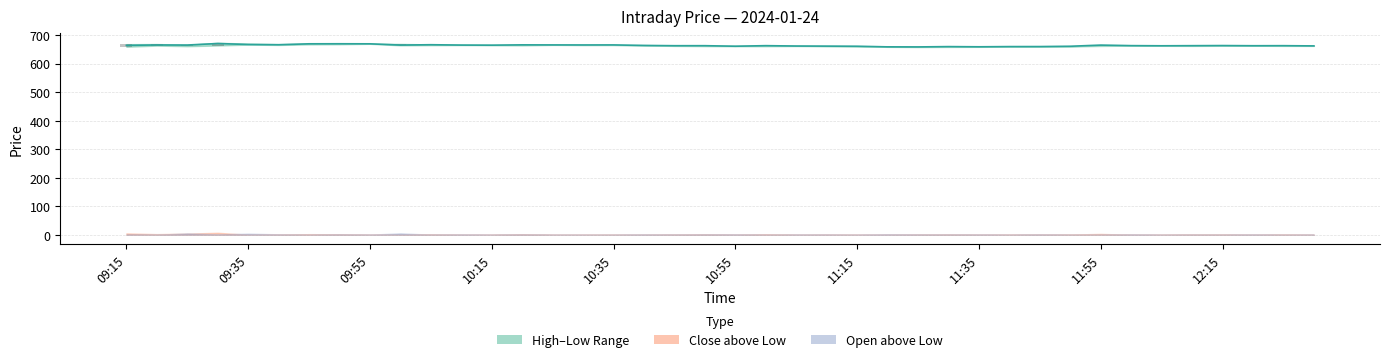

At which label does Close first exceed 663?

09:15